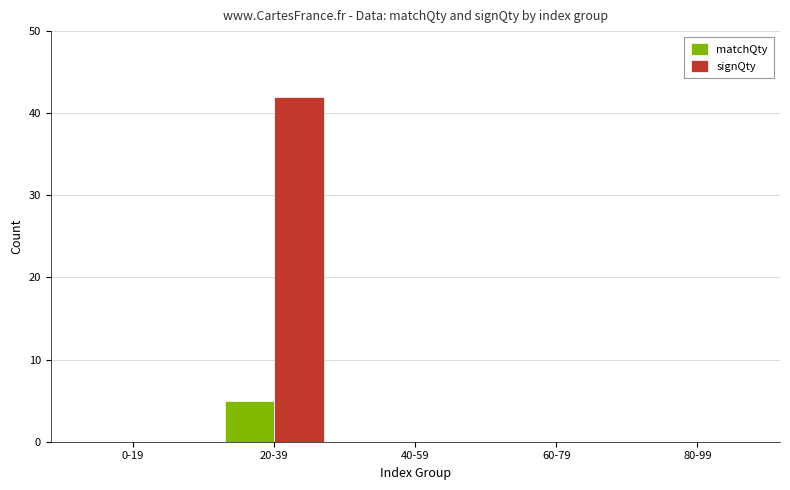

Which series has the widest spread of values?

signQty